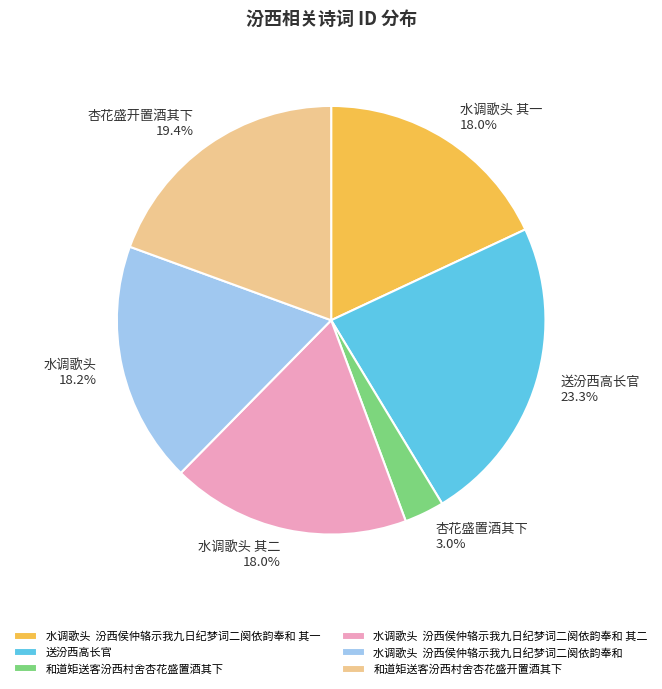

How many segments does this pie chart have?

6